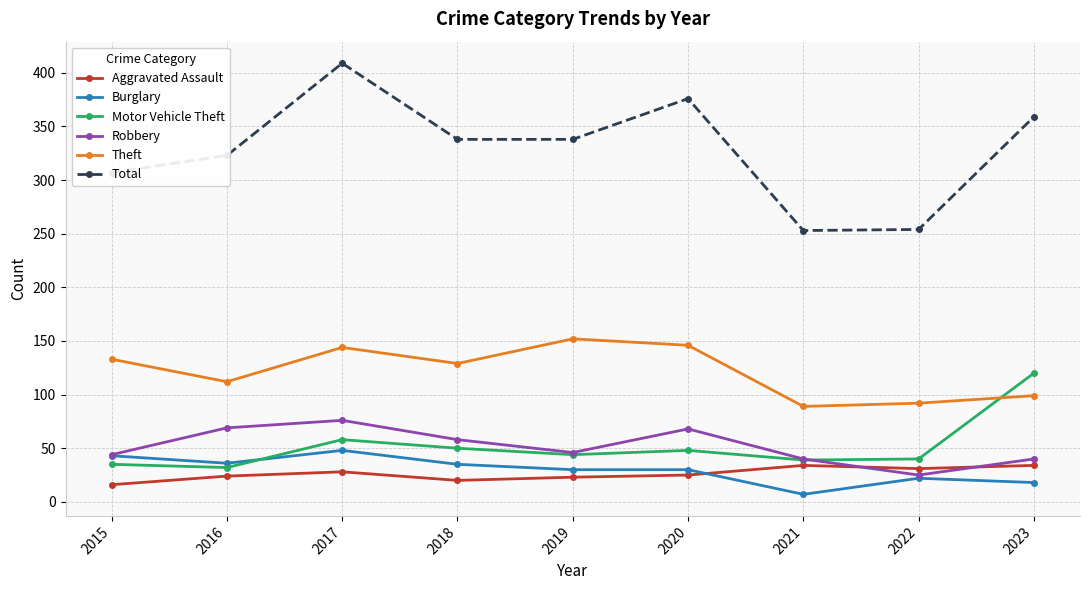

Does the chart display data point markers on the line(s)?

Yes